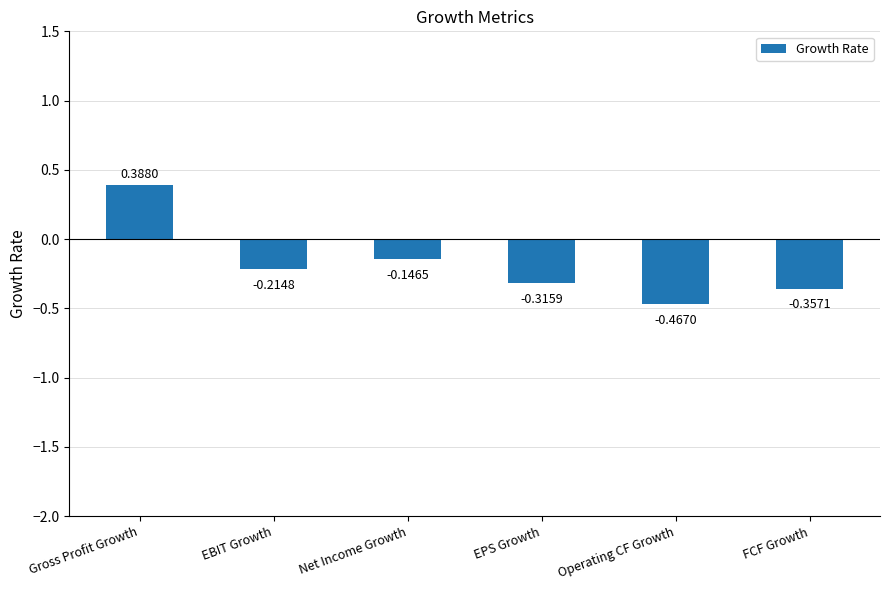

What is the change in value from Gross Profit Growth to EBIT Growth?

-0.6